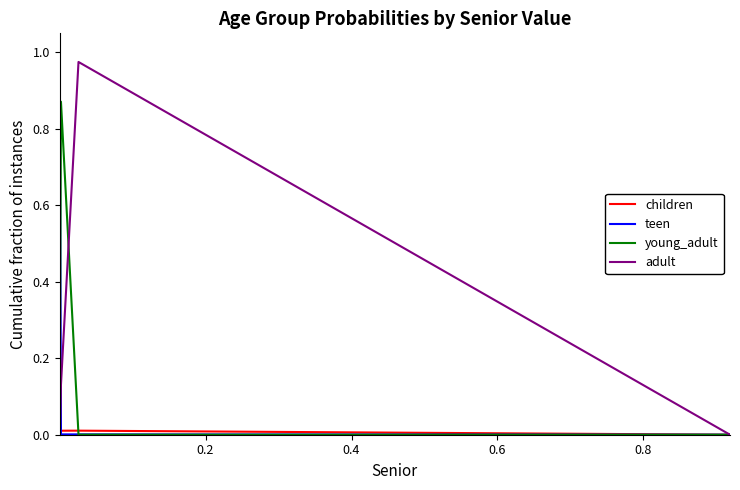

What is the greatest value displayed?

1.0